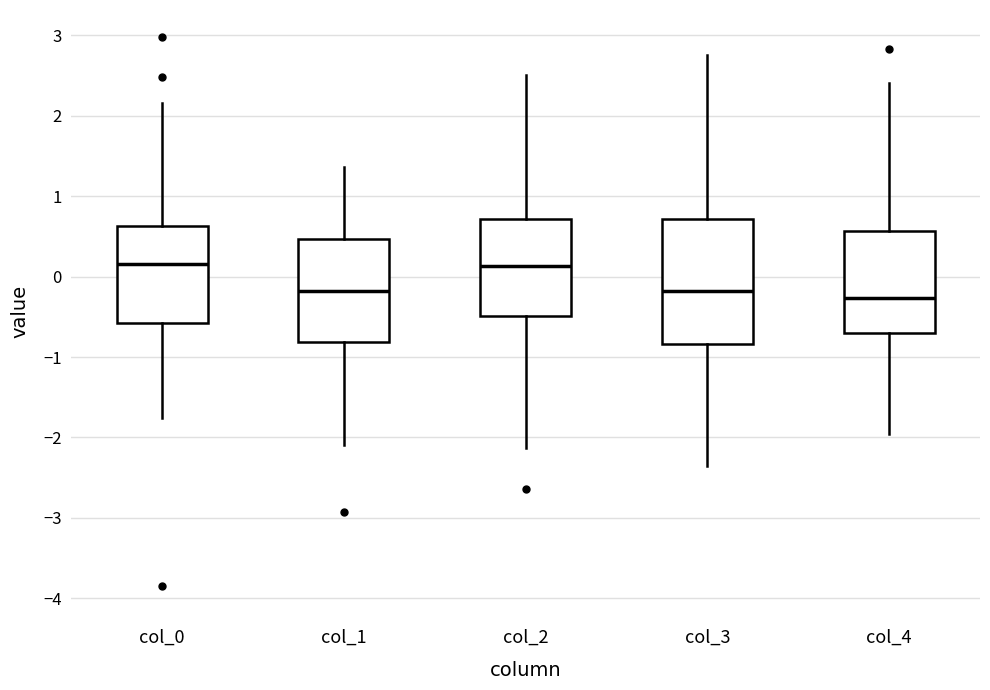

Where is the lower edge of the box for col_2 on the y-axis? The values are not printed on the chart, so give them approximately, as read against the axis.

-0.5